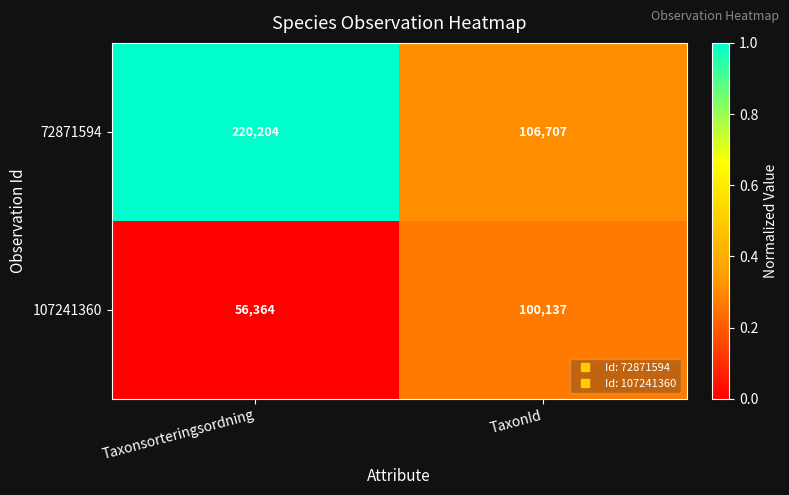

Which series changed the most between Taxonsorteringsordning and TaxonId?

72871594